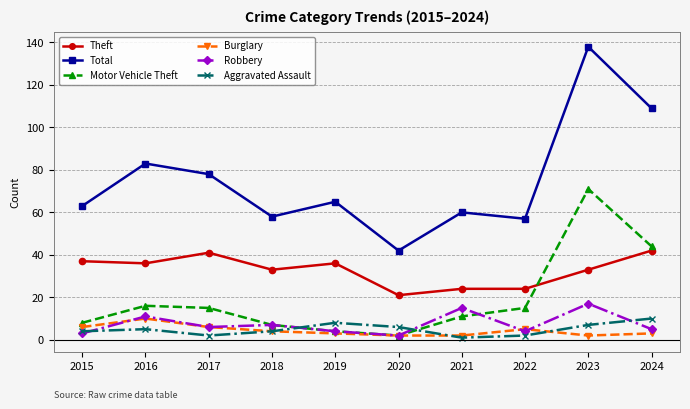

True or false: Robbery has a value of 6 at 2017.

True